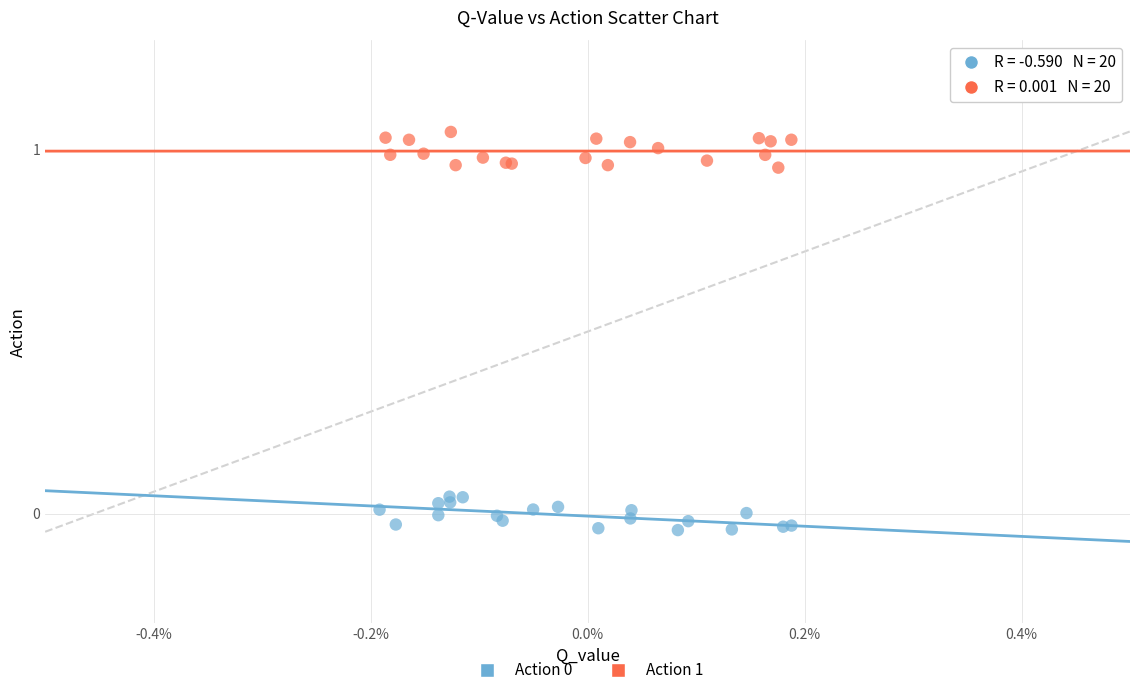

Which series contains the highest Y value?

Action 1